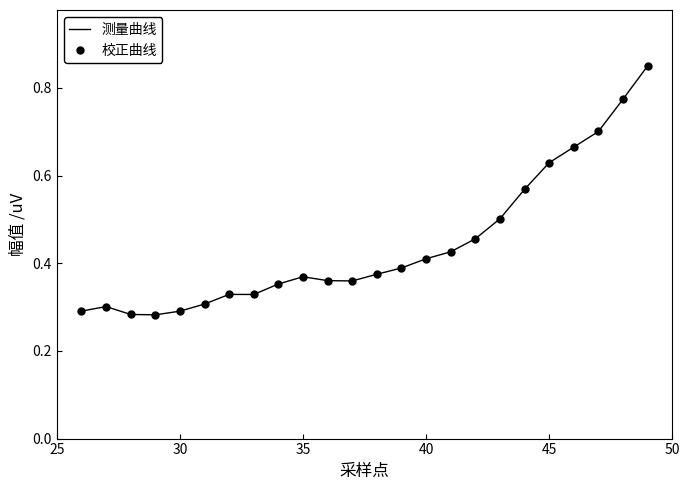

At how many categories does at least one series exceed 0?

24